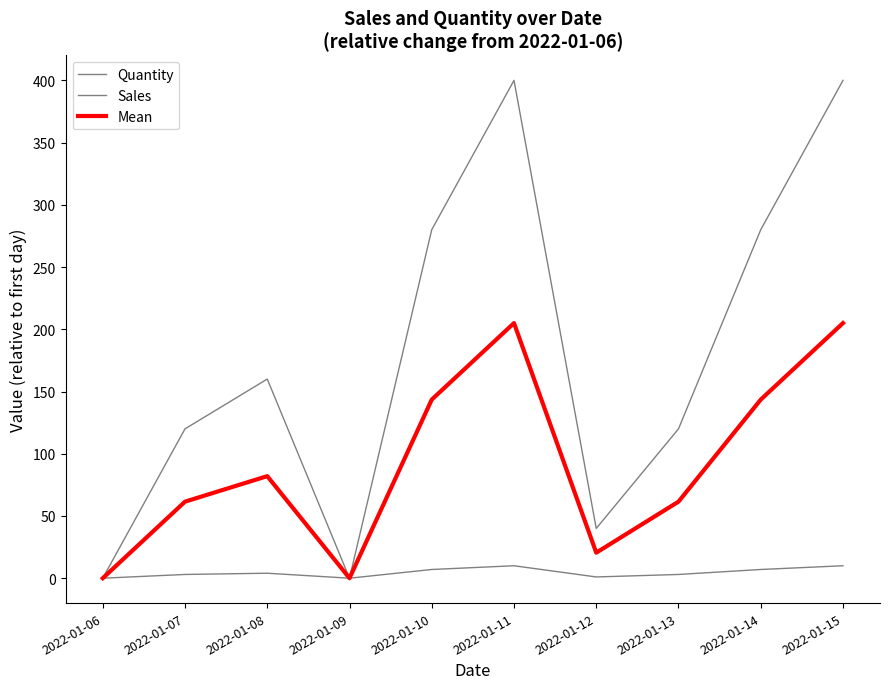

Does the chart have visible grid lines?

No